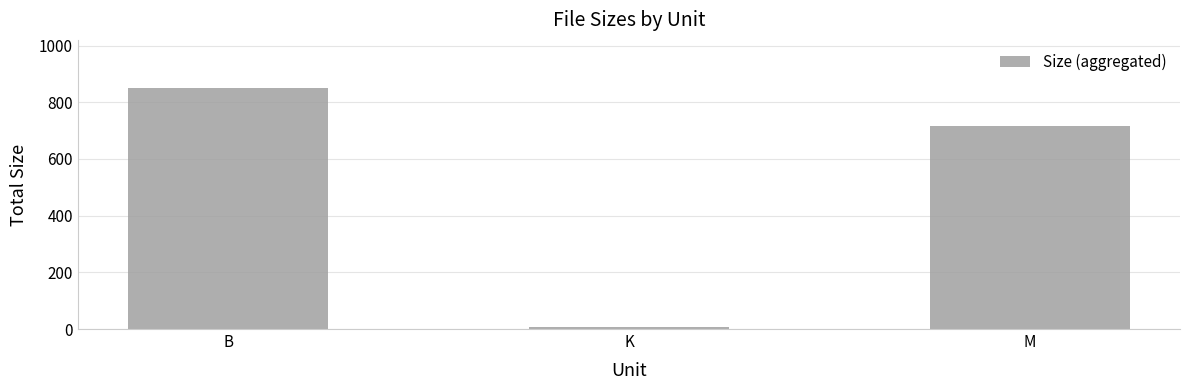

What is the value of the 2nd bar from the left?

7.1